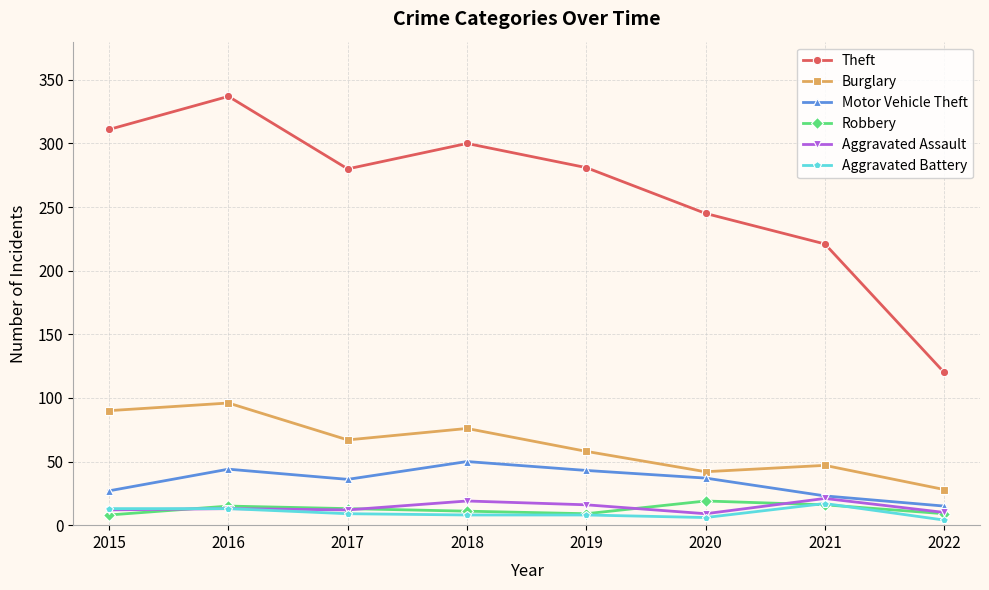

The value of Aggravated Battery at 2019 is 8. True or false?

True